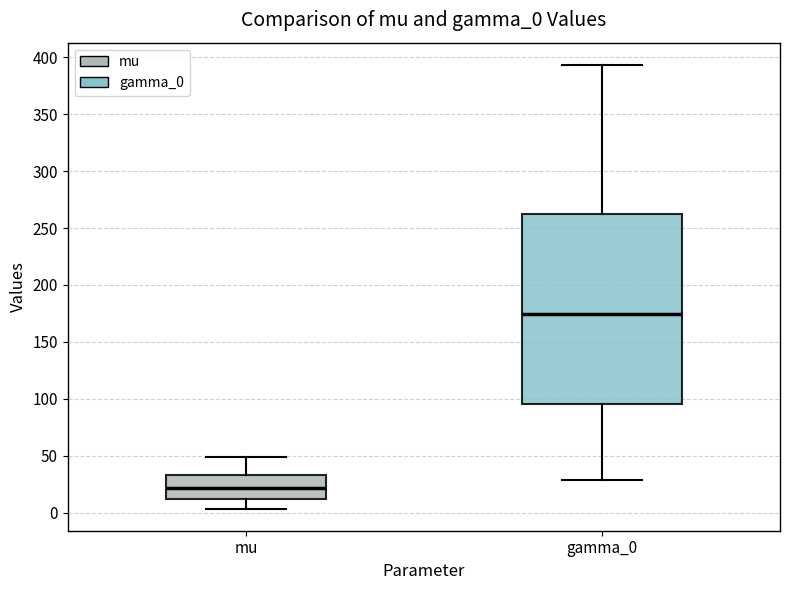

Comparing the boxes themselves (not the whiskers), which one is the tallest?

gamma_0